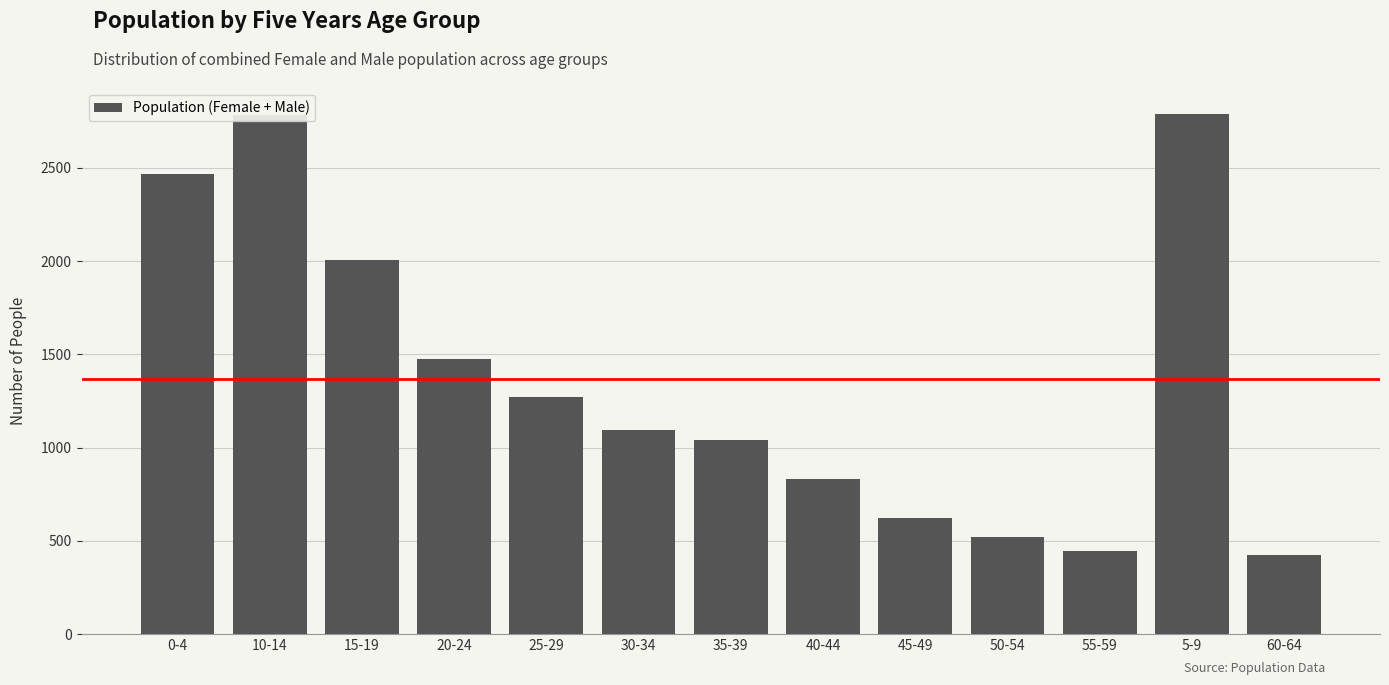

Where is the data nearest to the value 1605?

20-24